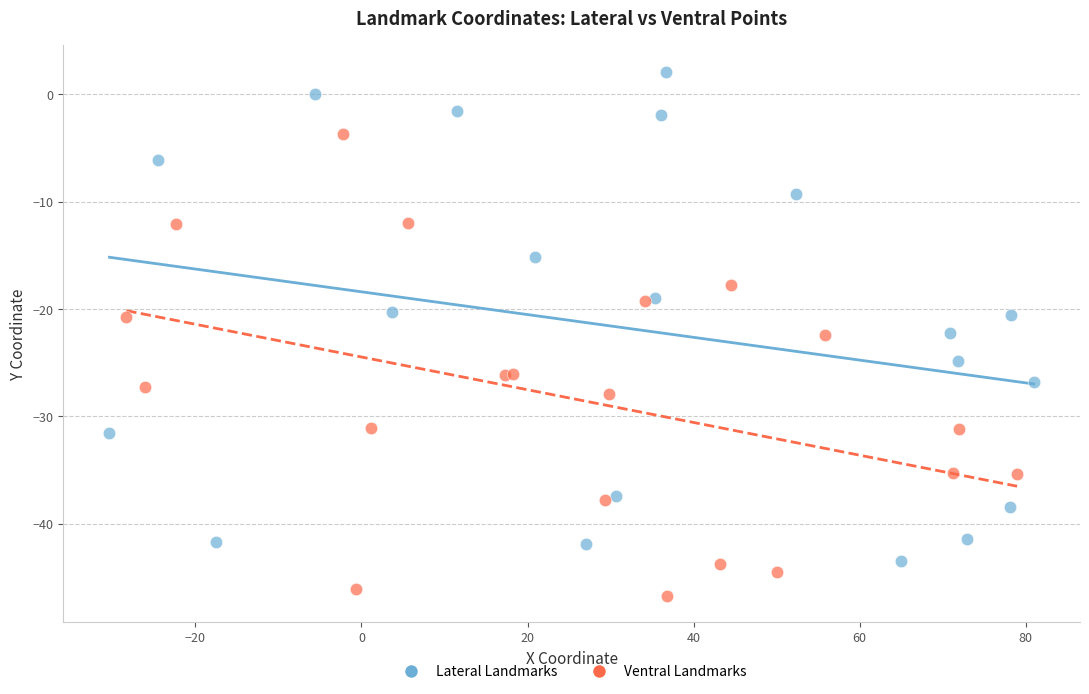

Which series has the largest Y range (max minus min)?

Lateral Landmarks